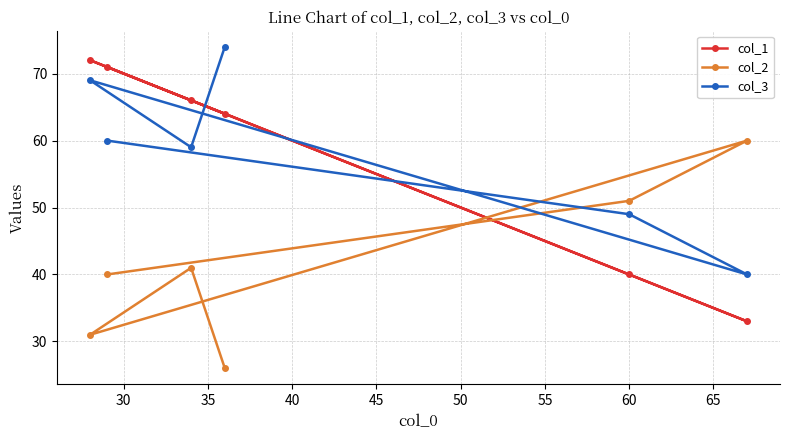

Which series has the widest spread of values?

col_1